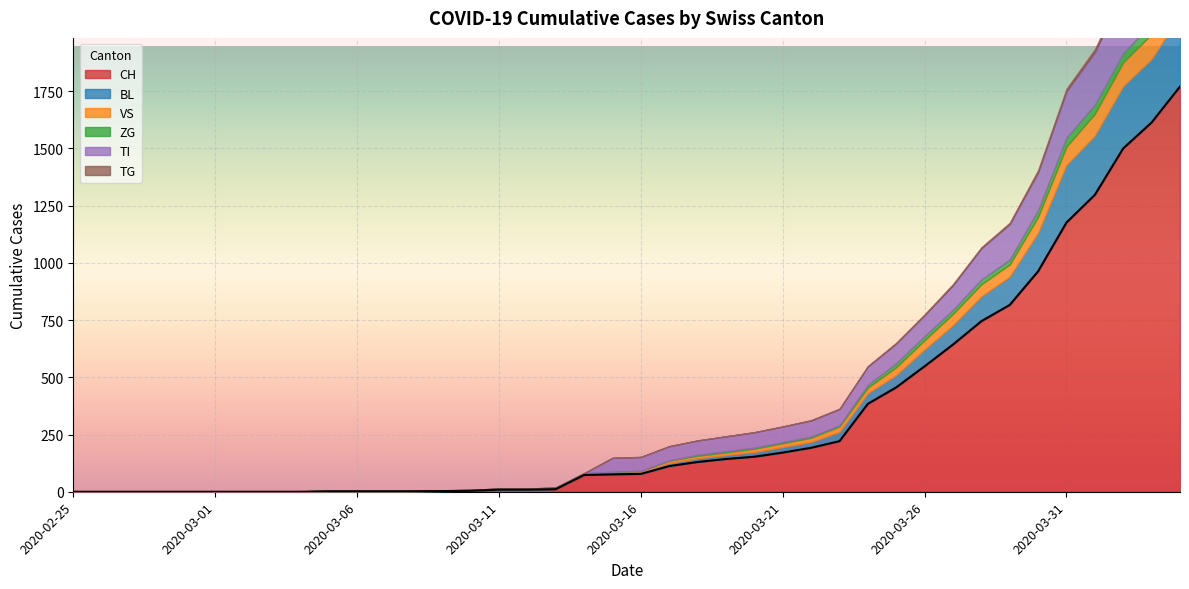

What is the total value across all series at 2020-03-26?

775